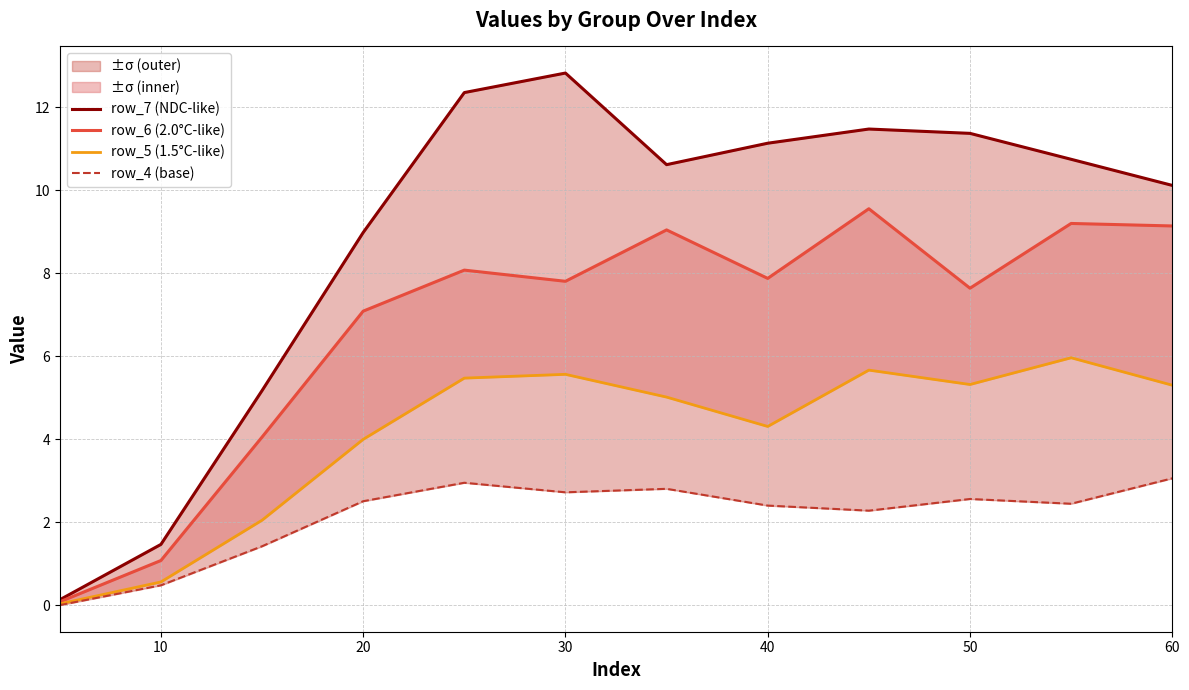

Where is the first local minimum for row_5 (1.5°C-like)?

7